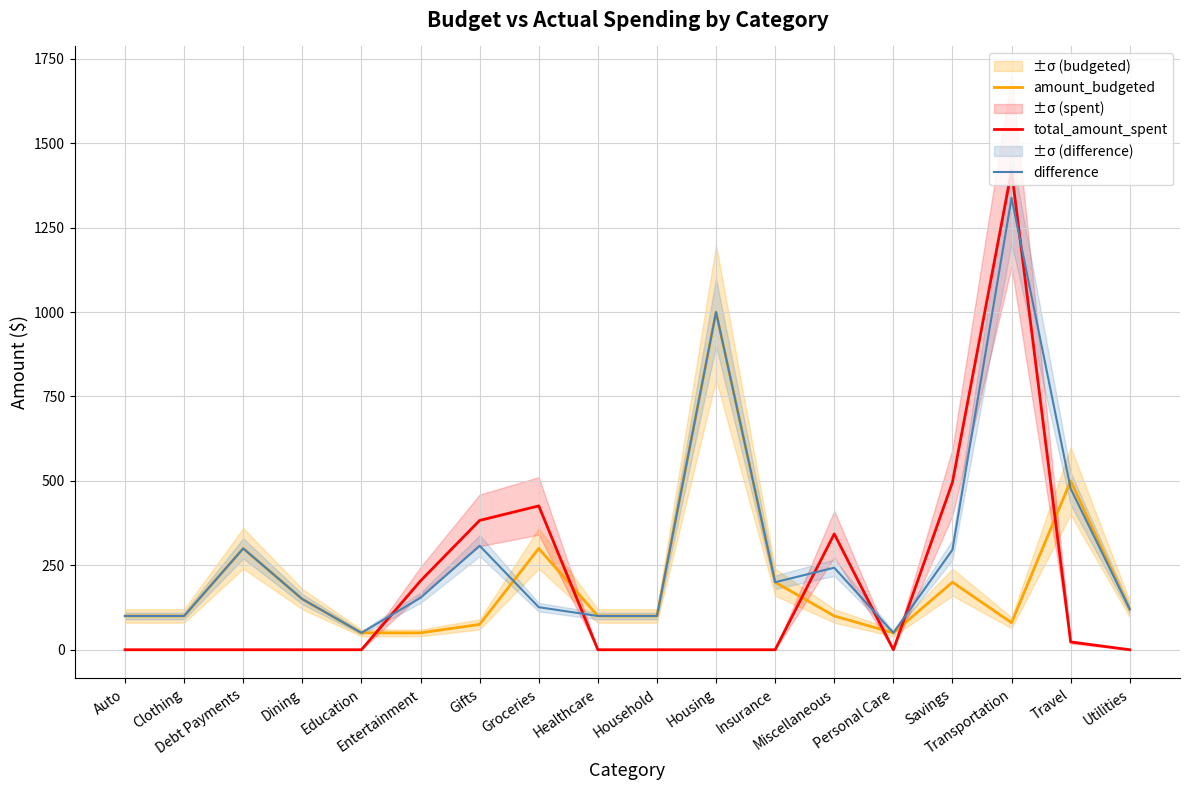

Reading left to right, extract all data points from this chart.

amount_budgeted: Auto=100	Clothing=100	Debt Payments=300	Dining=150	Education=50	Entertainment=50	Gifts=75	Groceries=300	Healthcare=100	Household=100	Housing=1000	Insurance=200	Miscellaneous=100	Personal Care=50	Savings=200	Transportation=80	Travel=500	Utilities=120
total_amount_spent: Auto=0	Clothing=0	Debt Payments=0	Dining=0	Education=0	Entertainment=204	Gifts=383	Groceries=426	Healthcare=0	Household=0	Housing=0	Insurance=0	Miscellaneous=343	Personal Care=0	Savings=496	Transportation=1418	Travel=23	Utilities=0
difference: Auto=100	Clothing=100	Debt Payments=300	Dining=150	Education=50	Entertainment=154	Gifts=308	Groceries=126	Healthcare=100	Household=100	Housing=1000	Insurance=200	Miscellaneous=243	Personal Care=50	Savings=296	Transportation=1338	Travel=477	Utilities=120